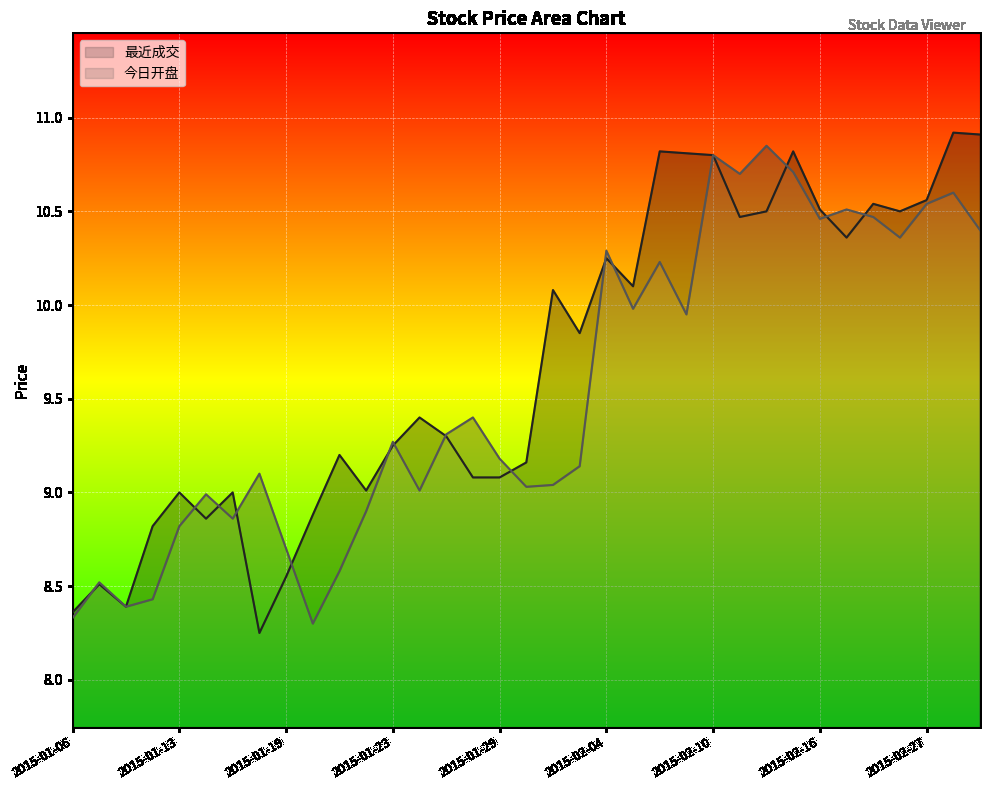

What is the maximum value shown in the chart?

10.9